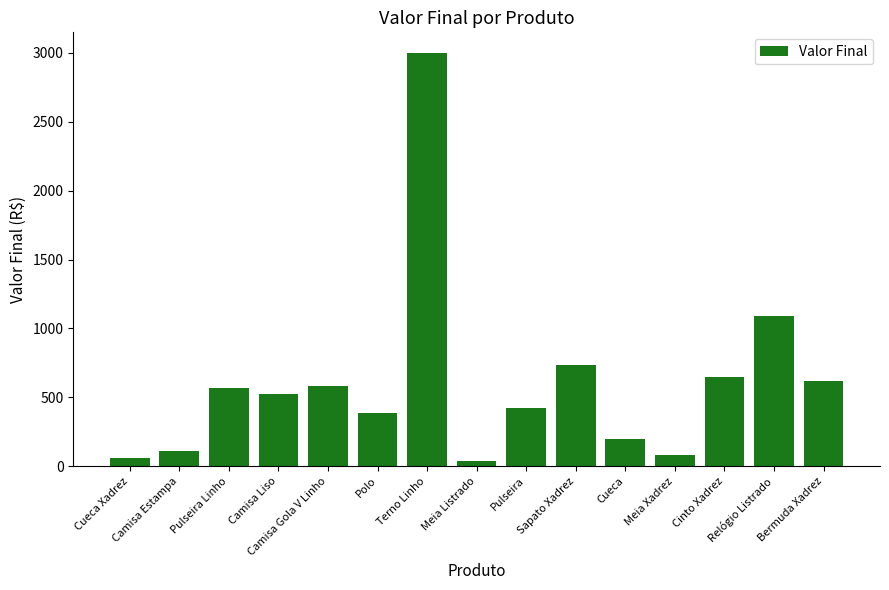

How many data points does each series have?

15